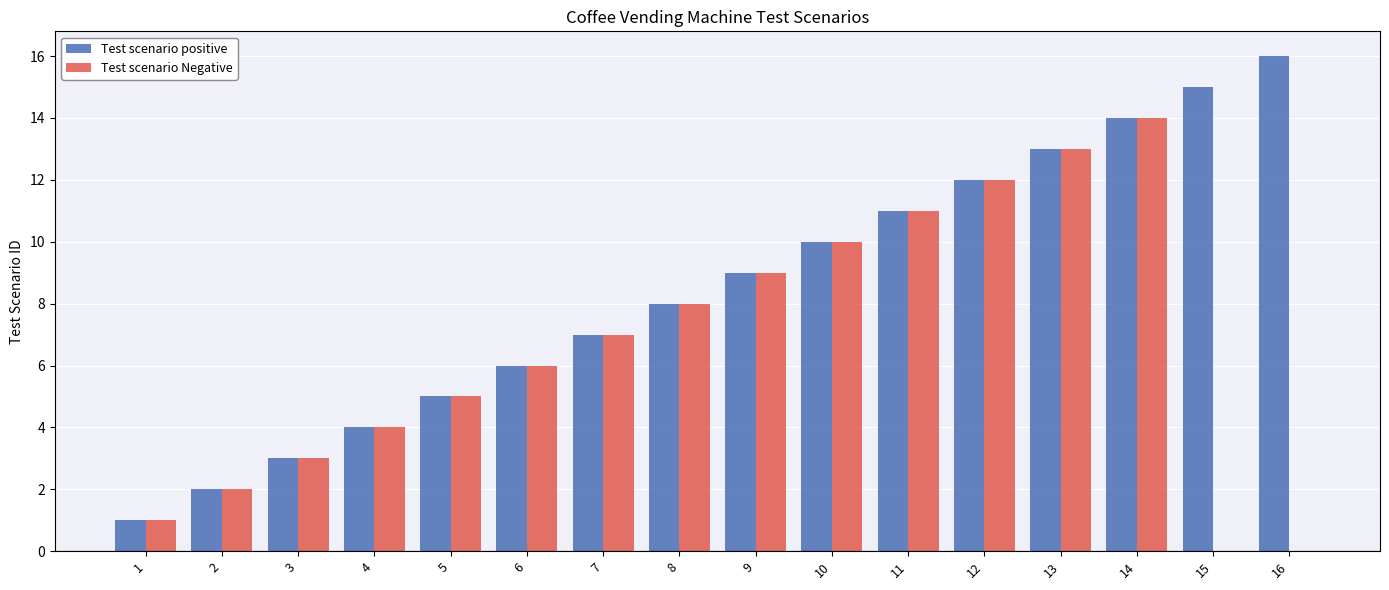

What is the maximum value shown in the chart?

16